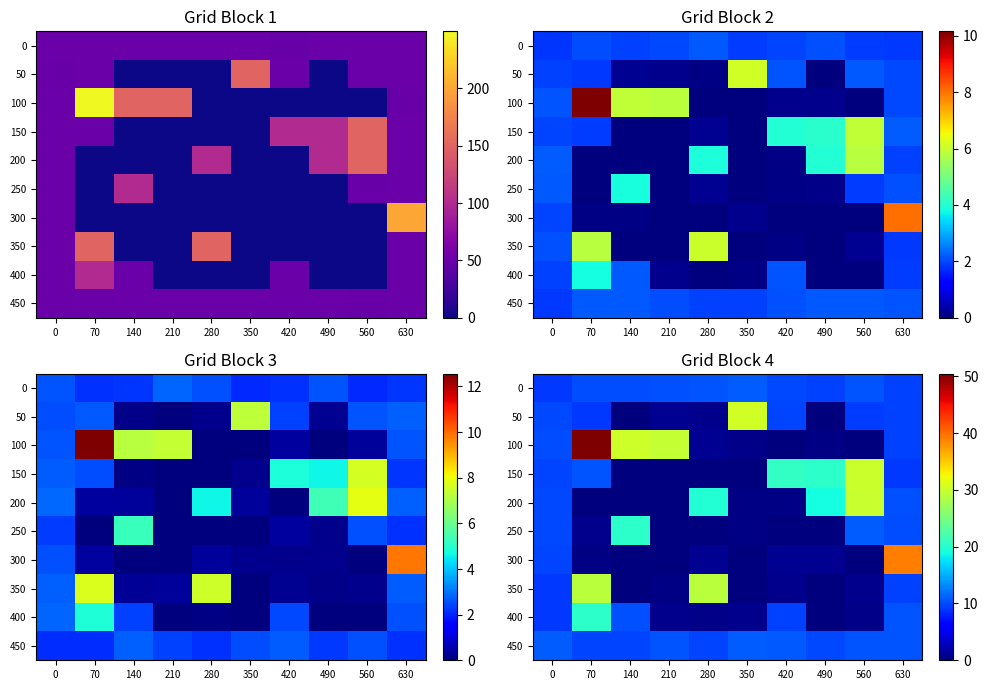

At how many categories does at least one series exceed 18?

9